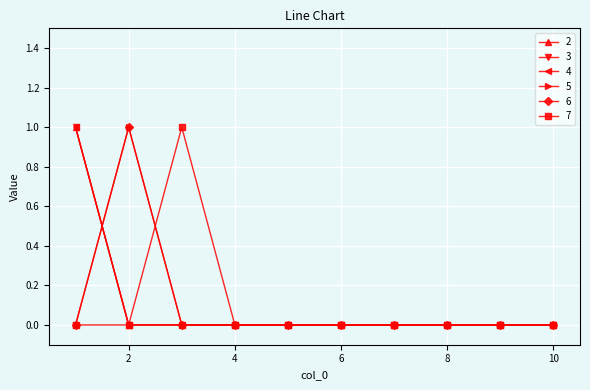

Reading left to right, what are all the values shown in this chart?

2: 1	0	0	0	0	0	0	0	0	0
3: 1	0	0	0	0	0	0	0	0	0
4: 1	0	0	0	0	0	0	0	0	0
5: 0	1	0	0	0	0	0	0	0	0
6: 0	1	0	0	0	0	0	0	0	0
7: 0	0	1	0	0	0	0	0	0	0